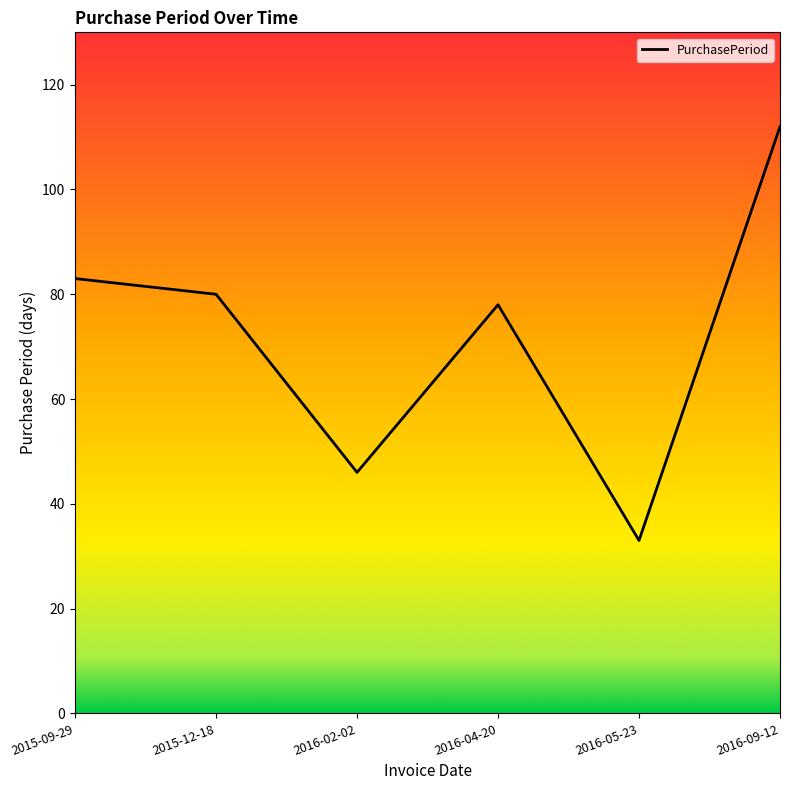

Reading left to right, what are all the values shown in this chart?

83	80	46	78	33	112